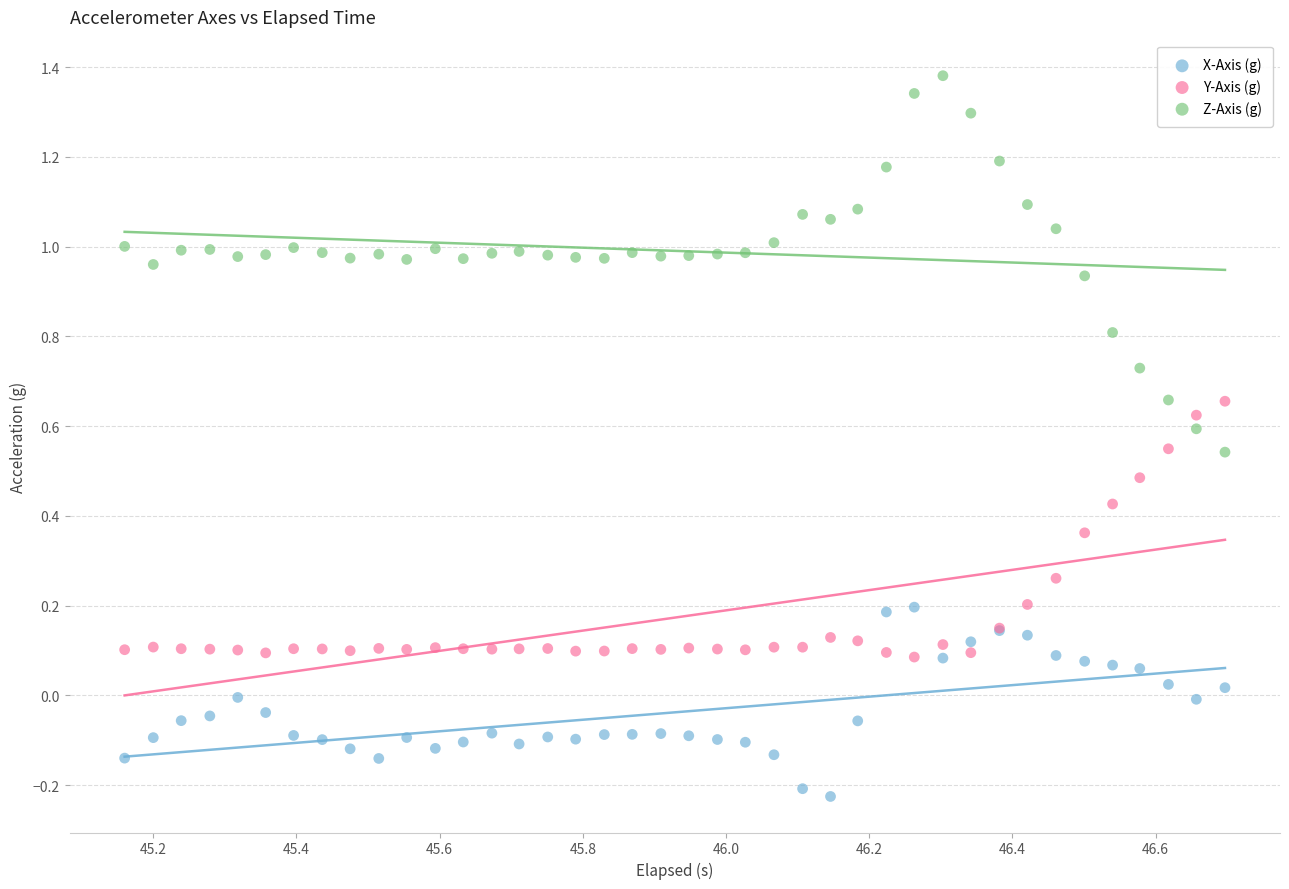

Which series has the largest Y range (max minus min)?

Z-Axis (g)